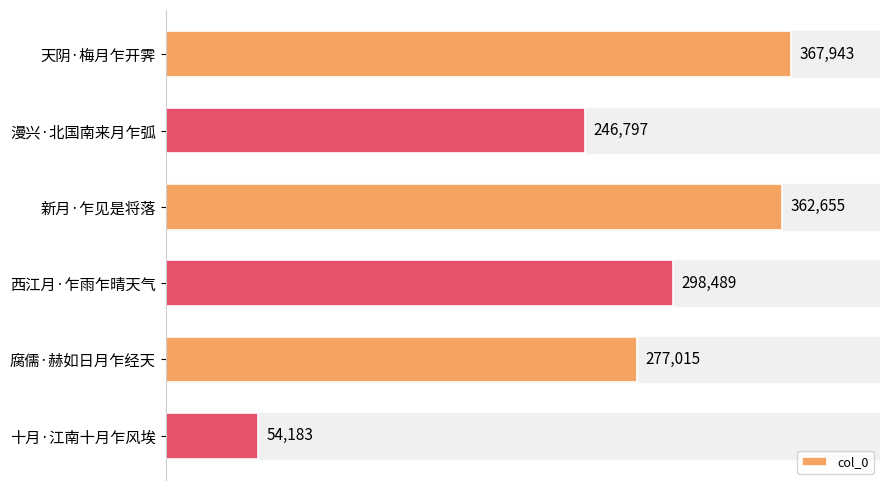

What is the maximum value shown in the chart?

367943